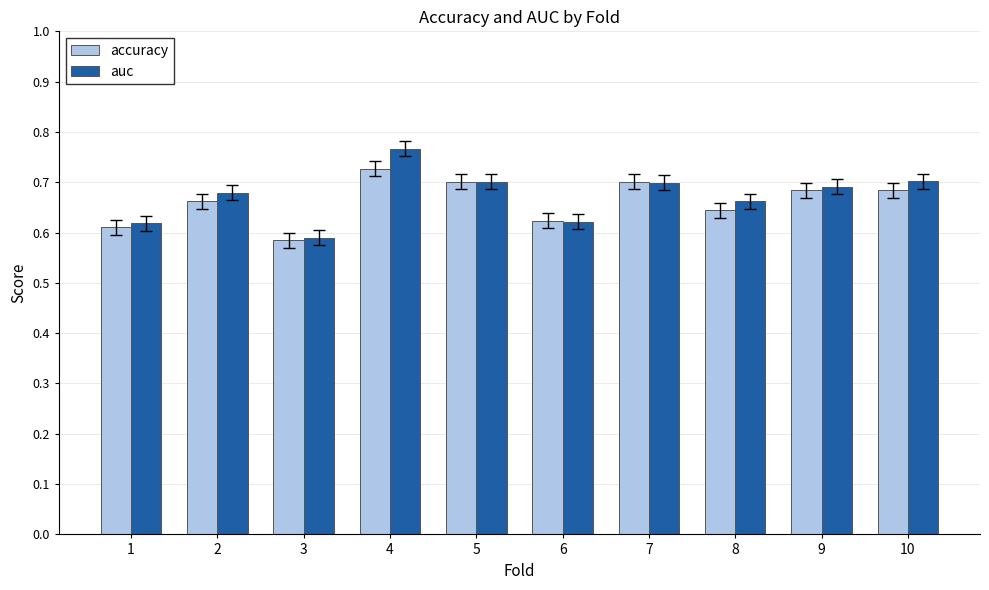

True or false: accuracy has a value of 1.2 at 9.

False